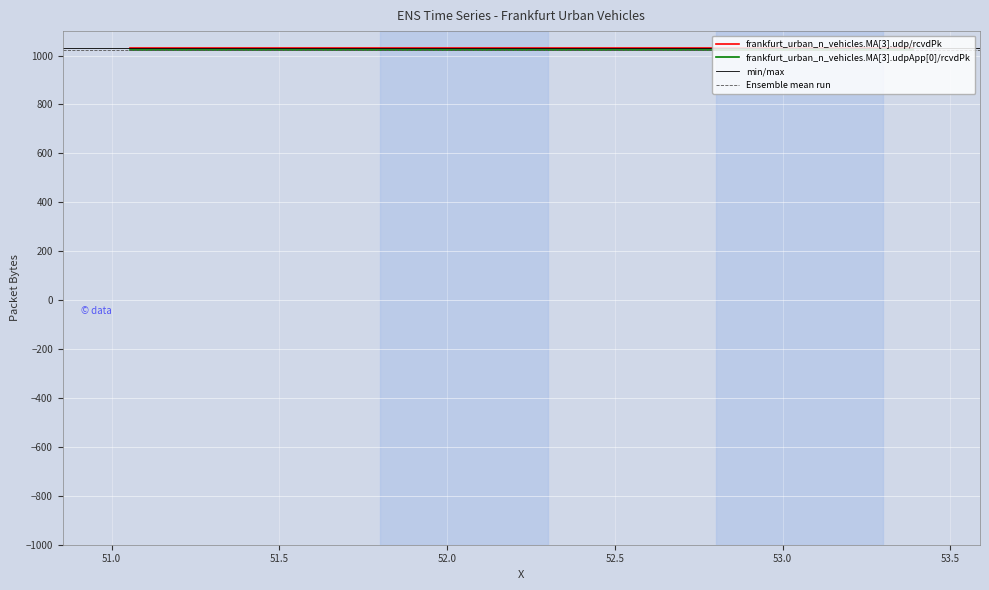

Is it true that frankfurt_urban_n_vehicles.MA[3].udp/rcvdPk equals 1032 at 53.388118942885?

True